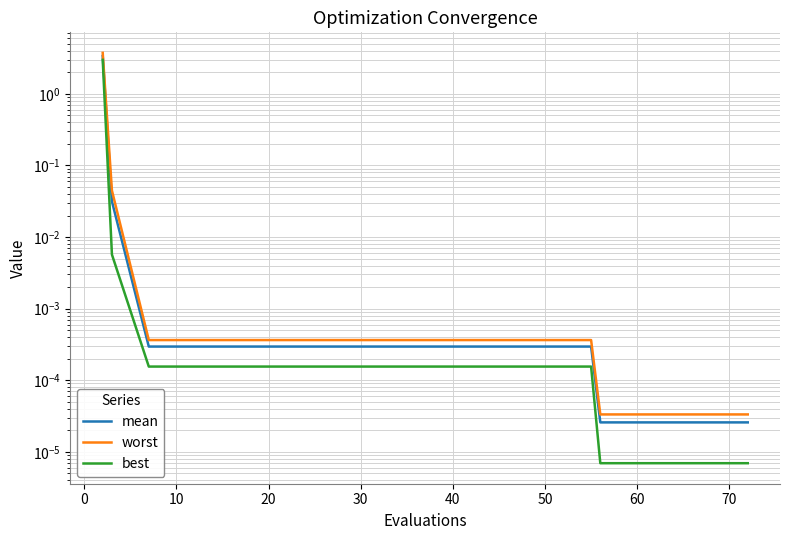

How many distinct data groups are displayed?

3